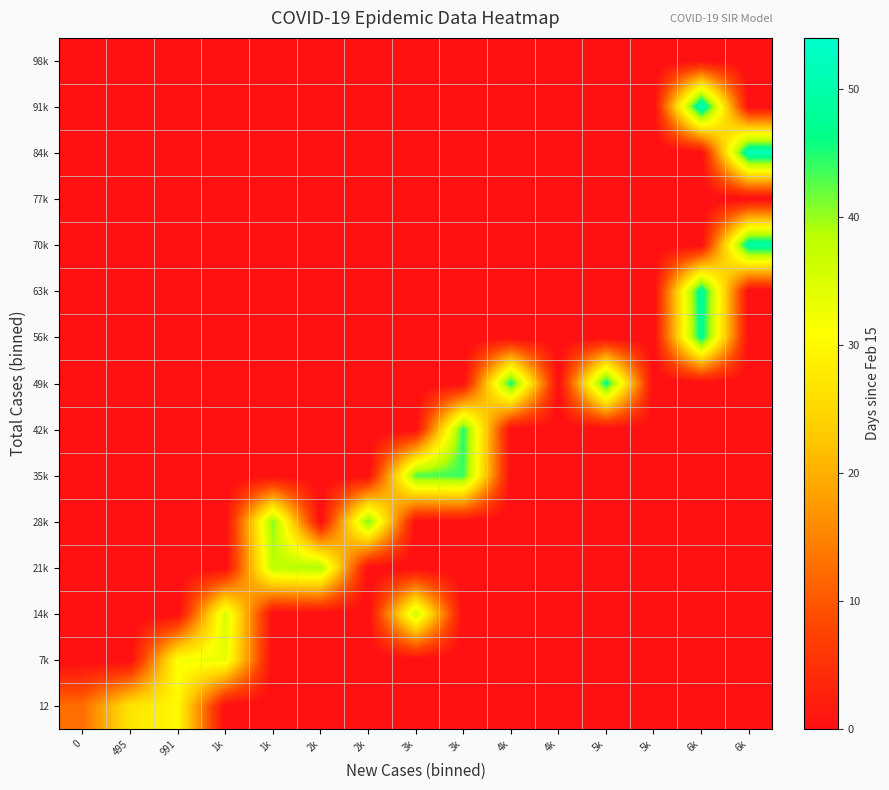

What is the total value across all series at 4k?

32.0